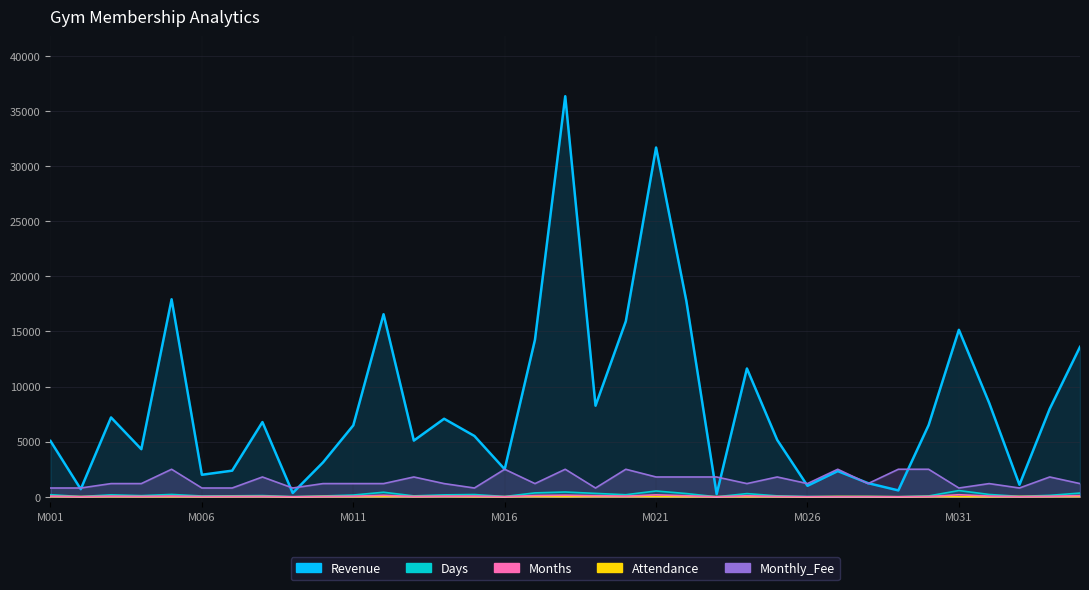

Rank the series by their maximum value, from lowest to highest.

Attendance, Months, Days, Monthly_Fee, Revenue